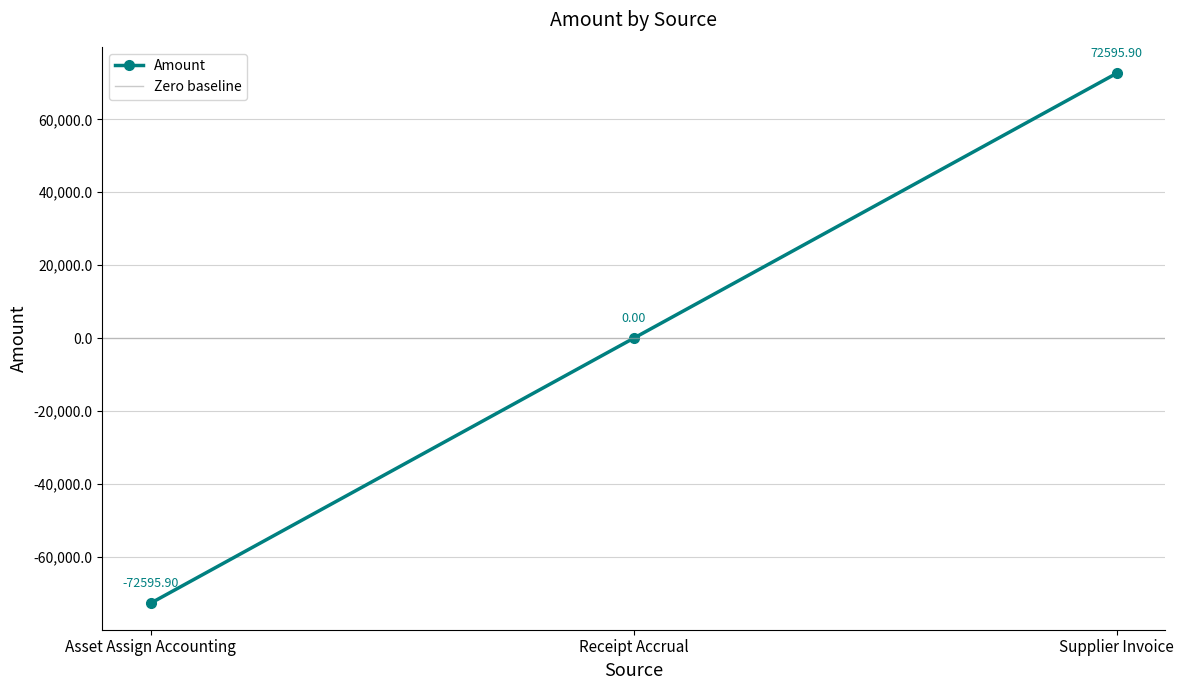

True or false: the data shows -72595.9 at Asset Assign Accounting.

True